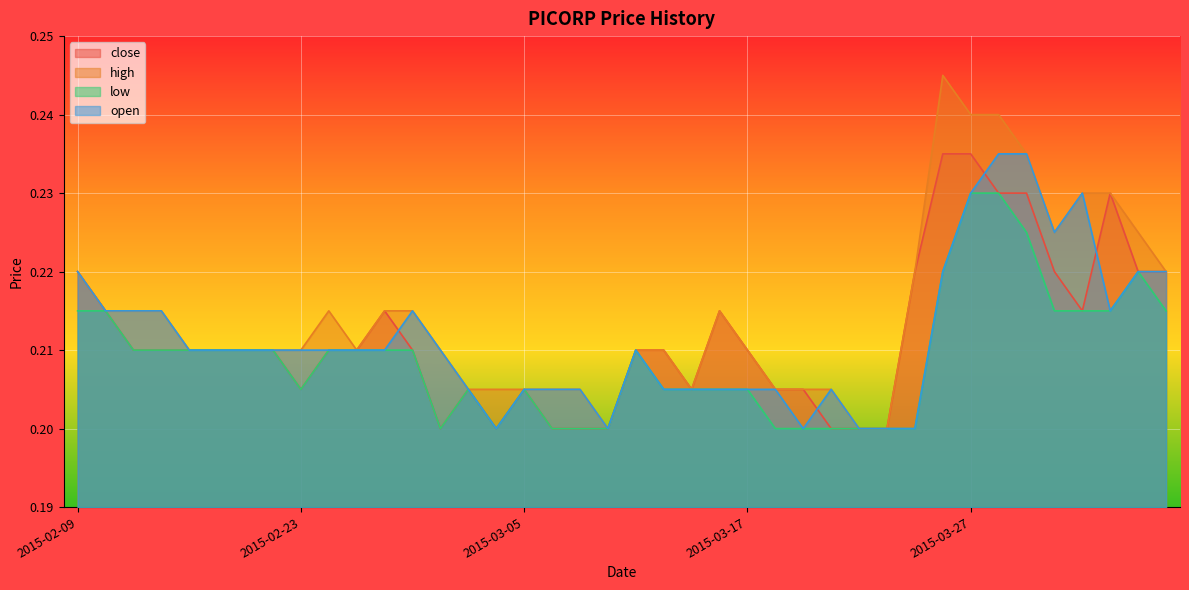

Where is the first local minimum for close?

2015-02-23